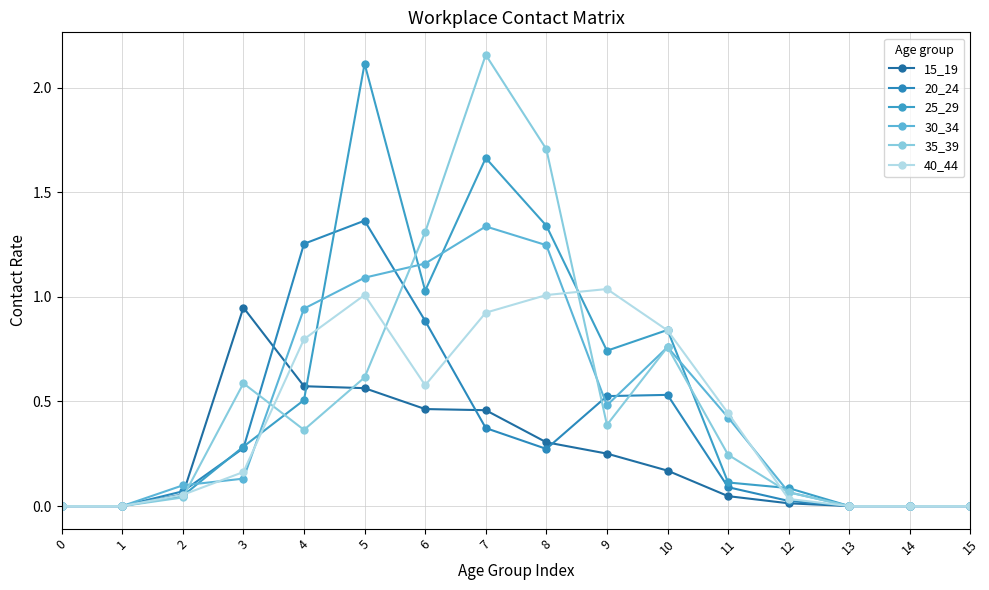

The 25_29 series shows 0.0 at 2. True or false?

False